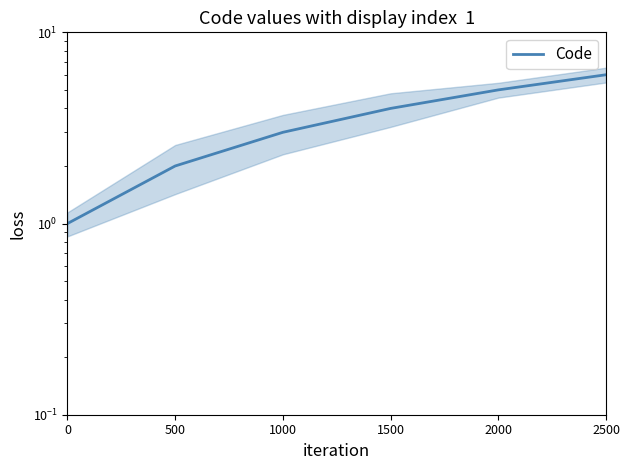

Is it true that the value at 2000 is 2?

False